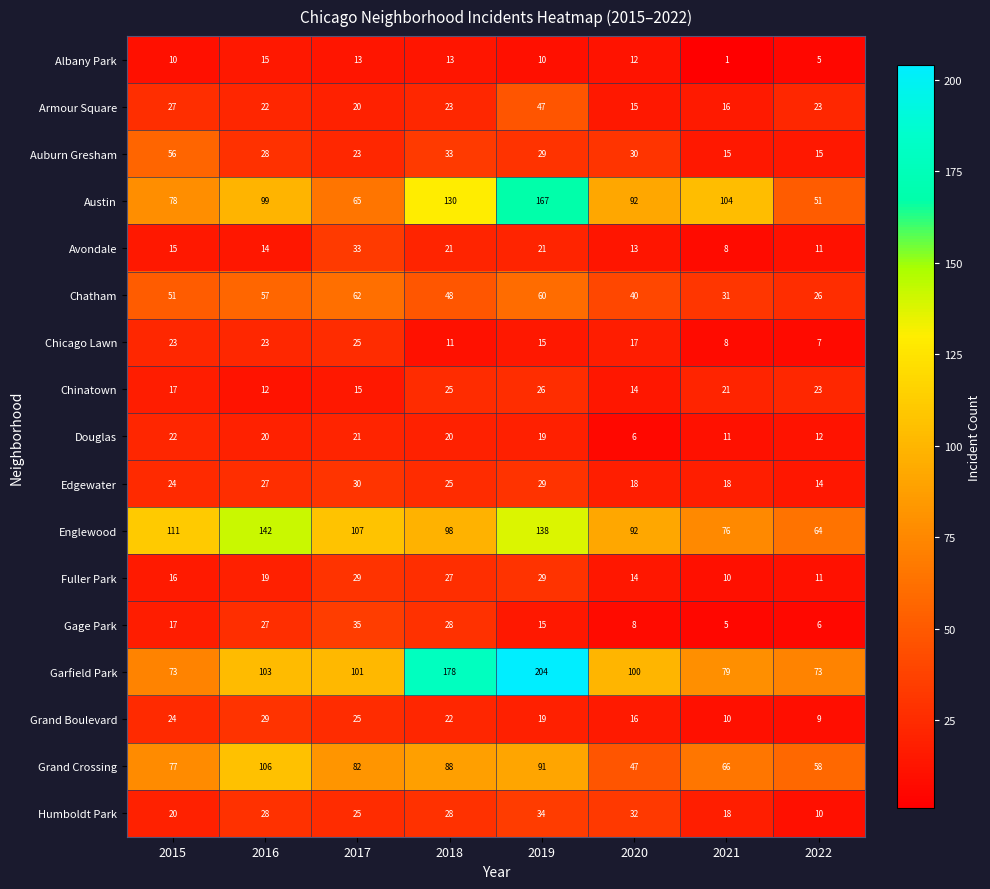

What is the lowest value of the Gage Park series?

5